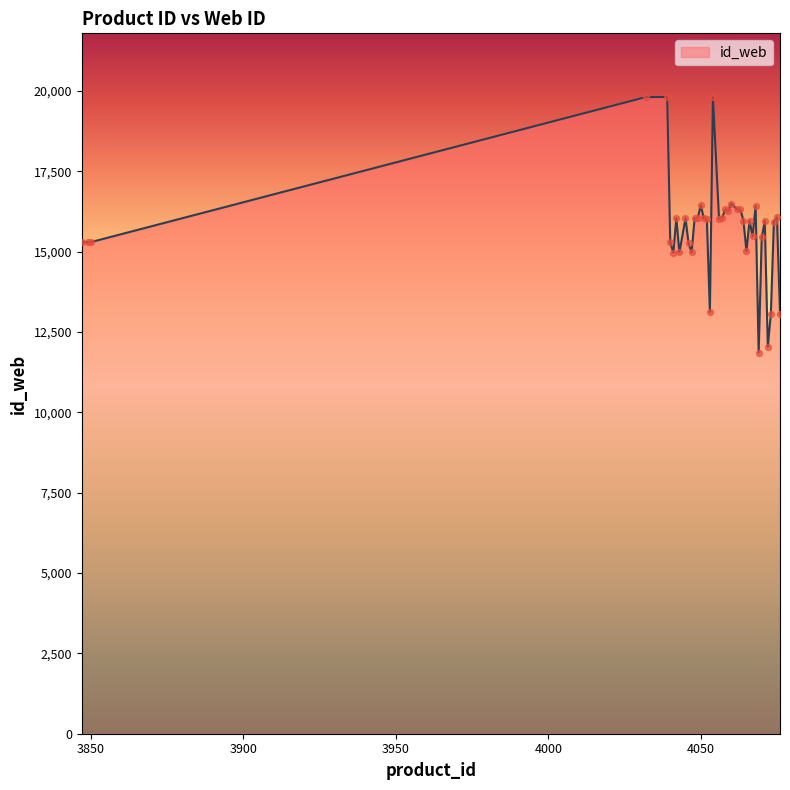

What is the smallest value displayed?

11862